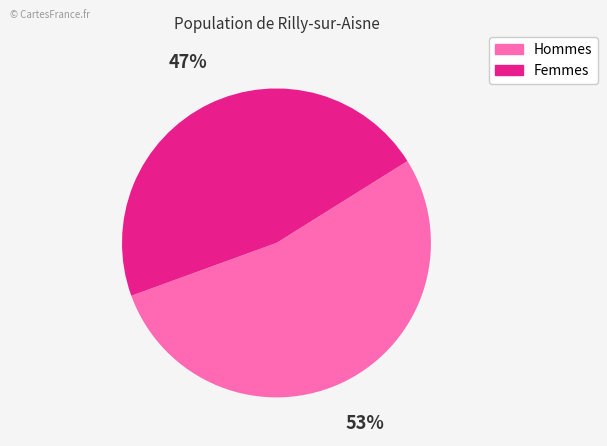

Is there any slice that represents more than half of the pie?

Yes